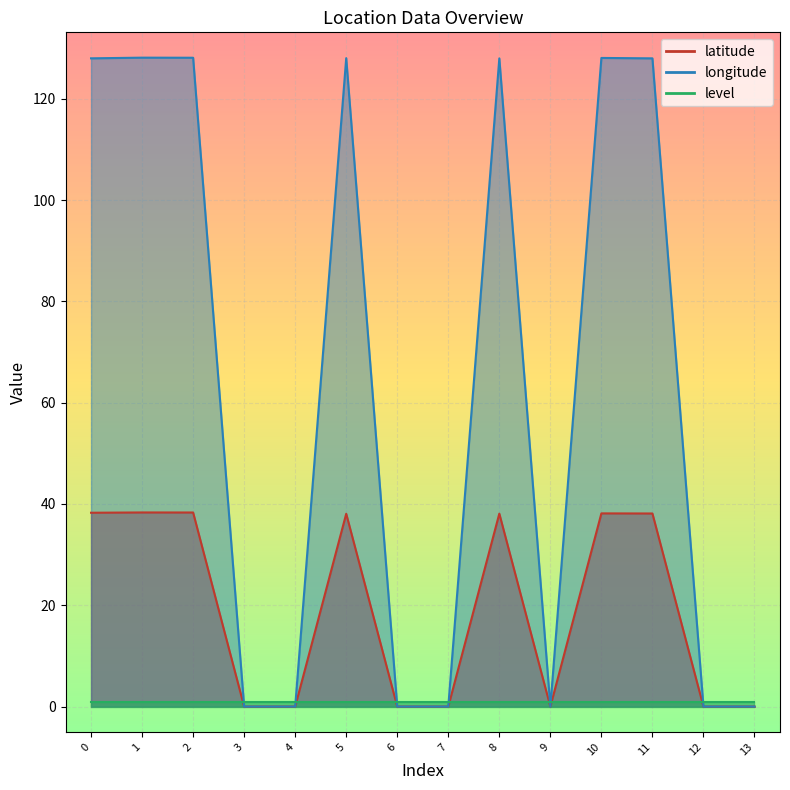

Which category has the lowest value in the latitude series?

3